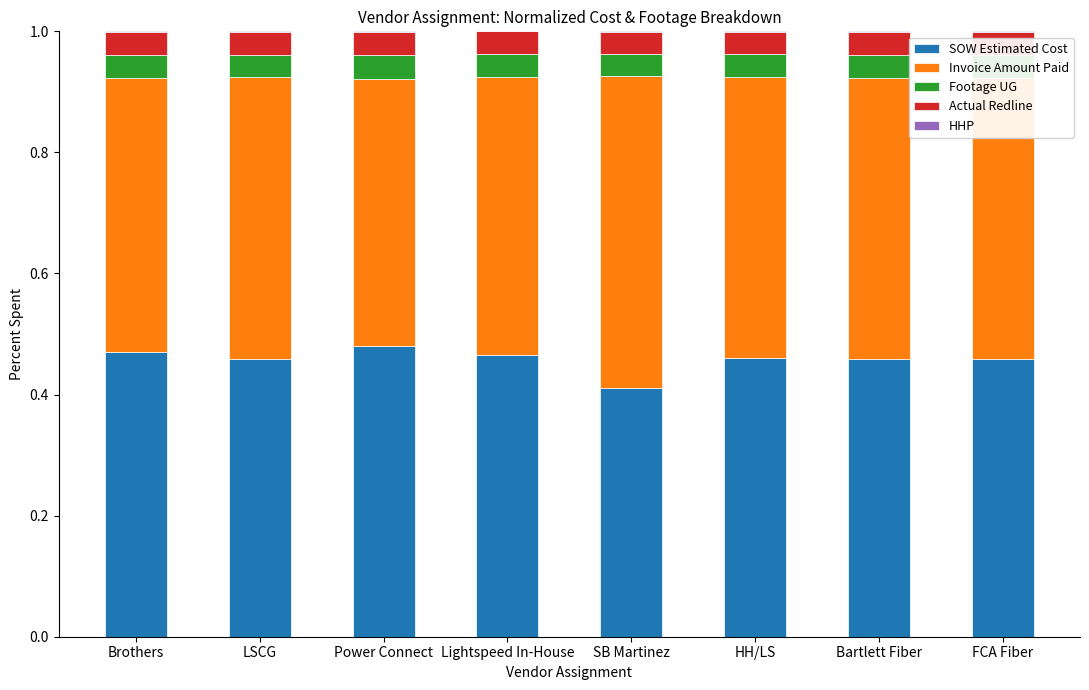

The SOW Estimated Cost series shows 0.2 at SB Martinez. True or false?

False